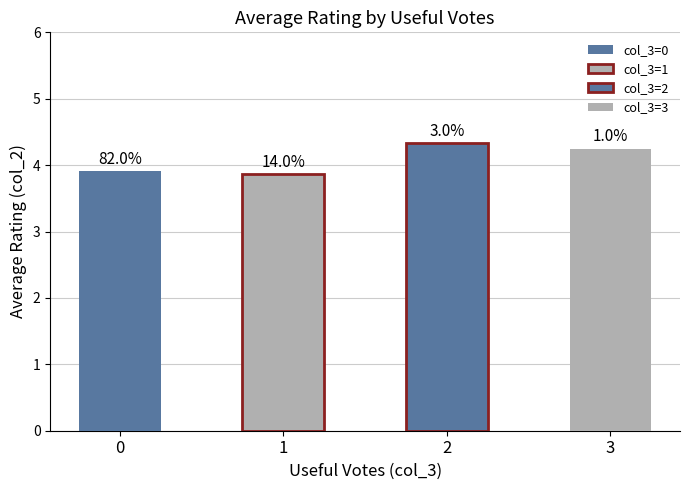

How many bars are there in total?

4